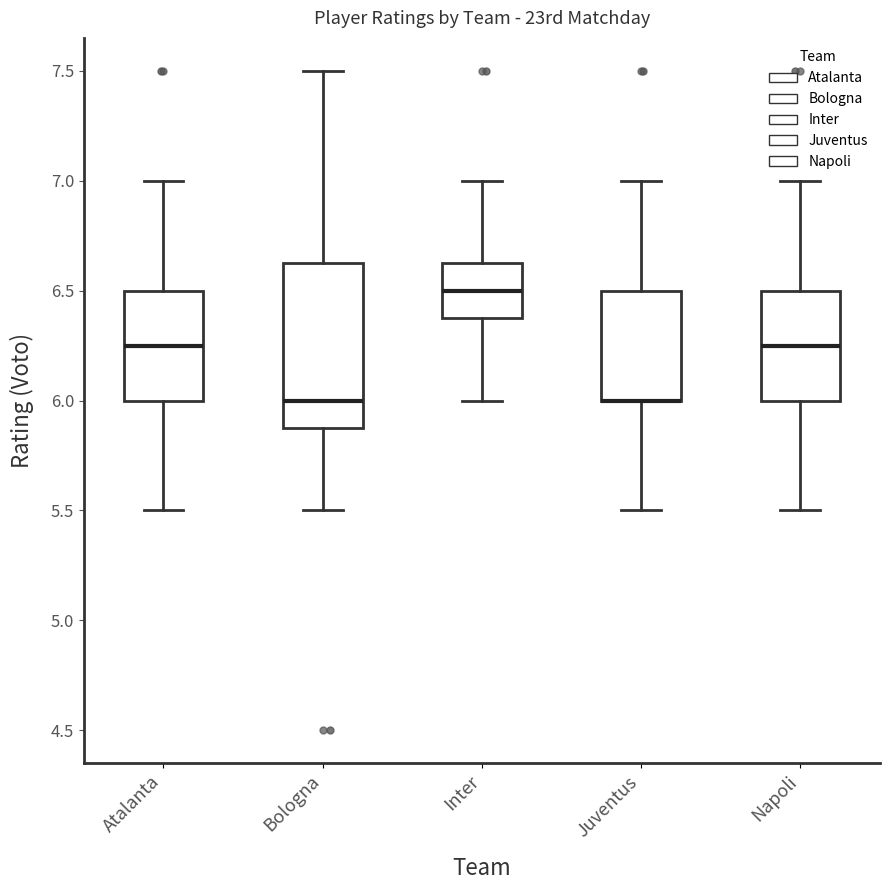

Where does the median line of the box for Inter sit on the y-axis? The values are not printed on the chart, so give them approximately, as read against the axis.

6.50